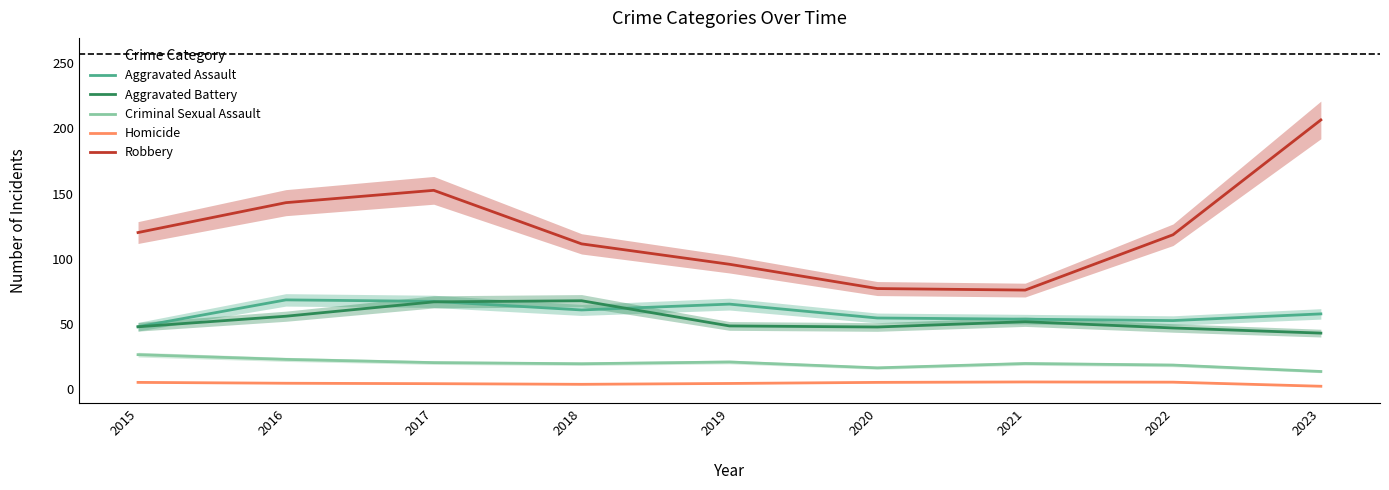

True or false: Aggravated Assault and Robbery cross at least once.

False